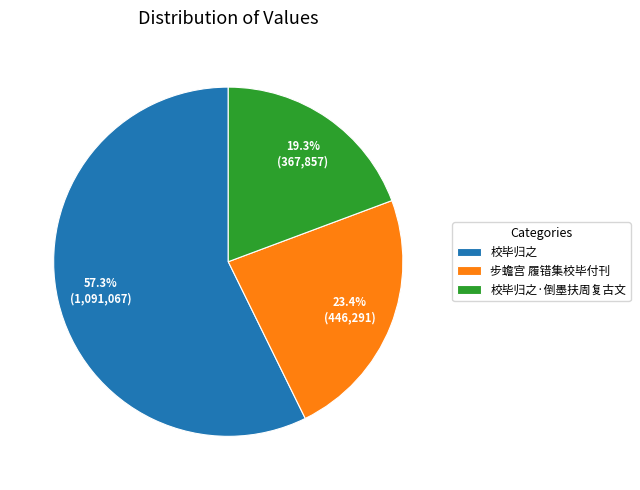

To the nearest percent, what is the difference between the largest and smallest slice percentages?

38%